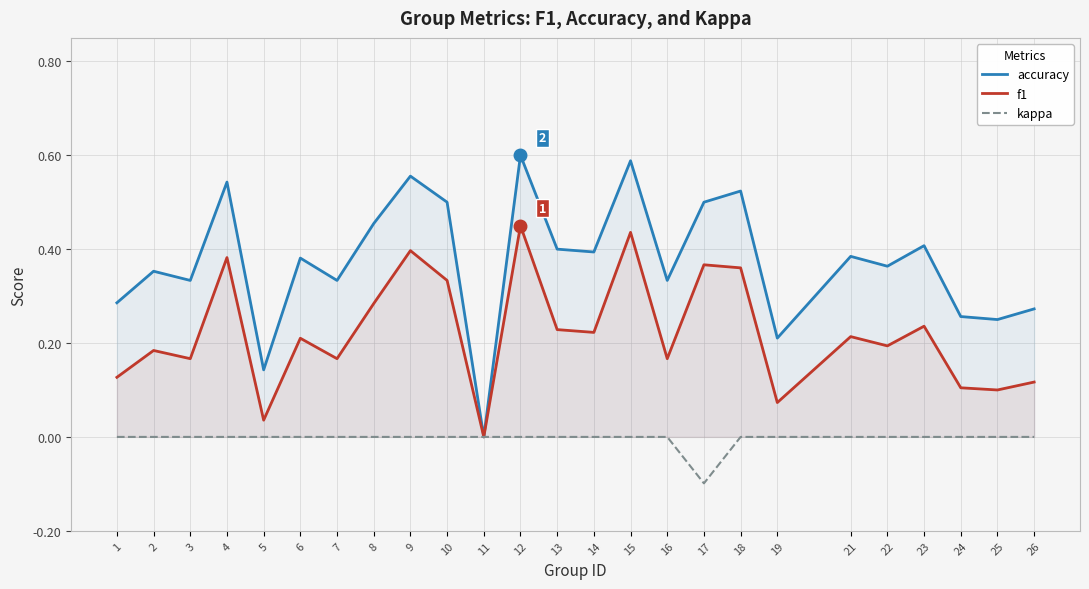

True or false: accuracy and kappa intersect in this chart.

False